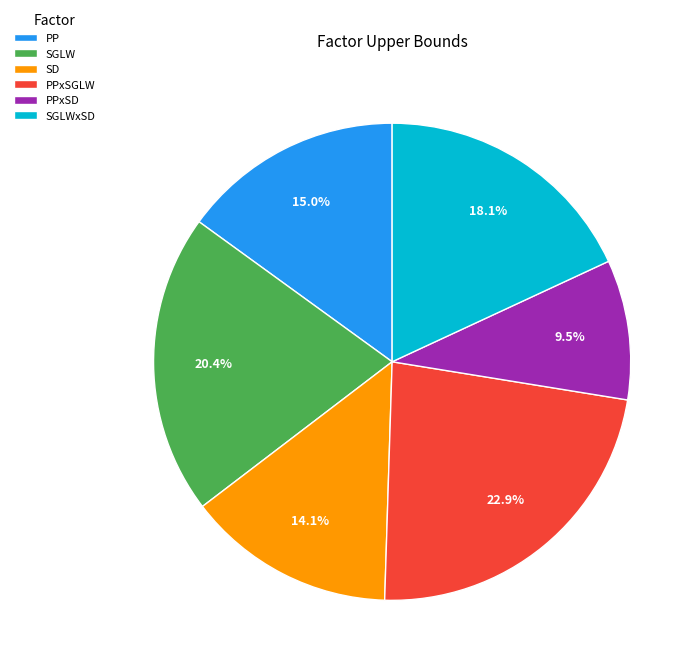

Combined, do SD and PPxSGLW account for over 50%?

No